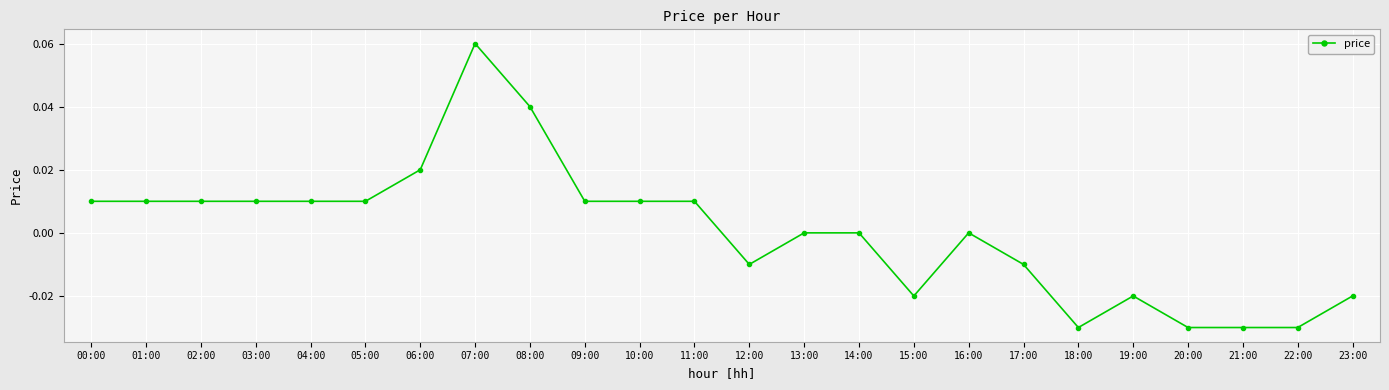

Which label corresponds to the largest value in the chart?

07:00